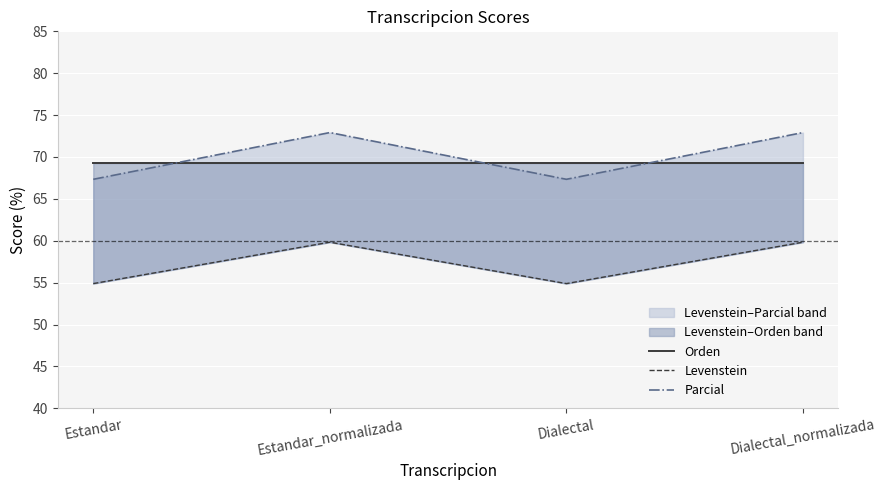

The value of Parcial at Dialectal is 109.9. True or false?

False